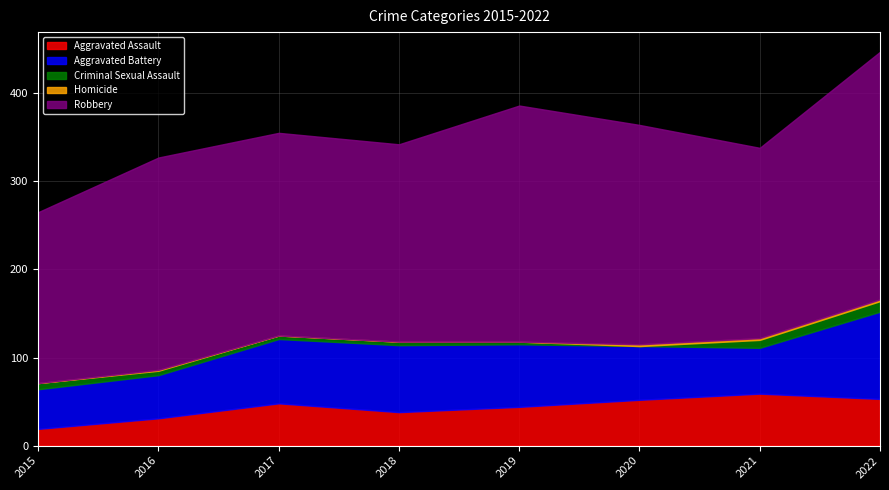

Rank the series at 2018 from lowest to highest value.

Homicide, Criminal Sexual Assault, Aggravated Assault, Aggravated Battery, Robbery